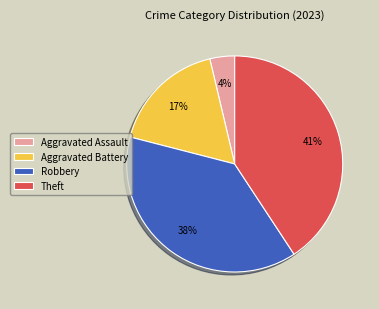

Does any single category account for the majority?

No